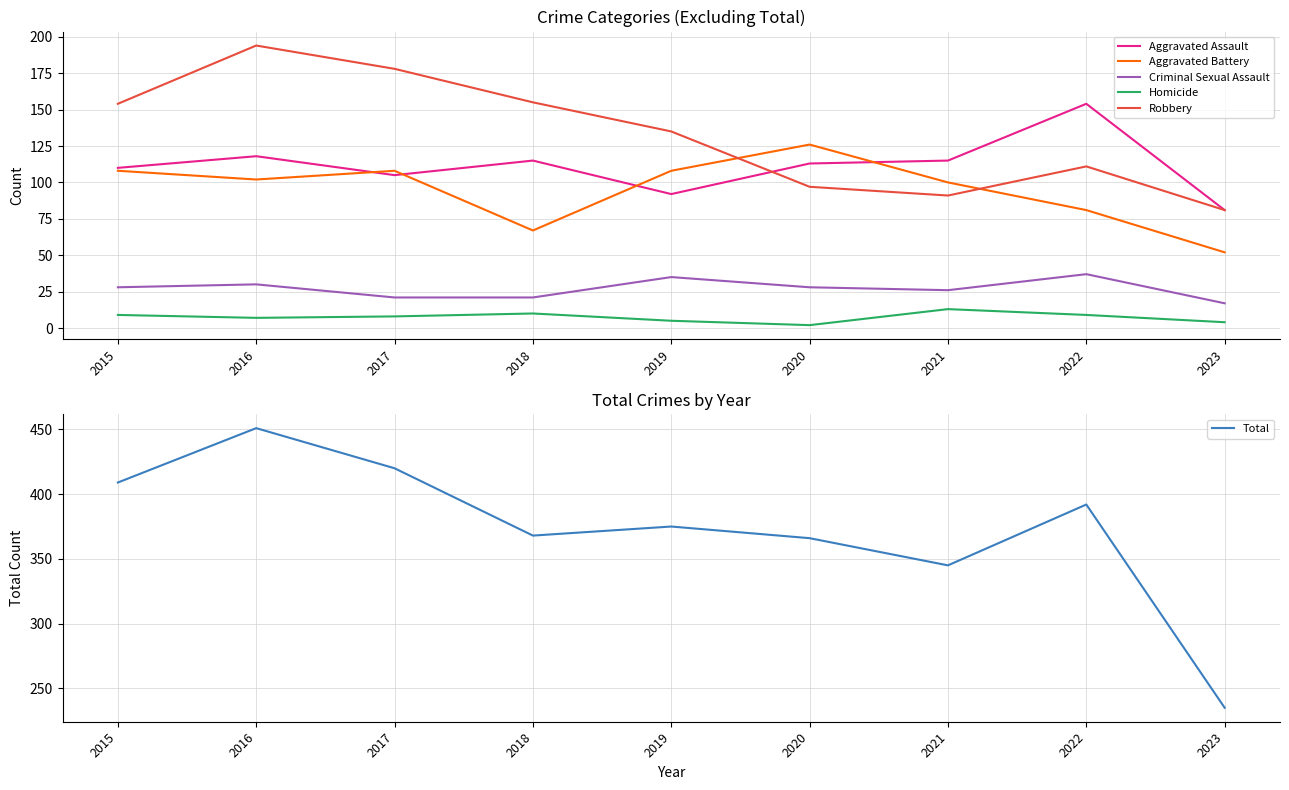

Reading right to left, list all the values displayed in this chart.

Aggravated Assault: 81	154	115	113	92	115	105	118	110
Aggravated Battery: 52	81	100	126	108	67	108	102	108
Criminal Sexual Assault: 17	37	26	28	35	21	21	30	28
Homicide: 4	9	13	2	5	10	8	7	9
Robbery: 81	111	91	97	135	155	178	194	154
Total: 235	392	345	366	375	368	420	451	409